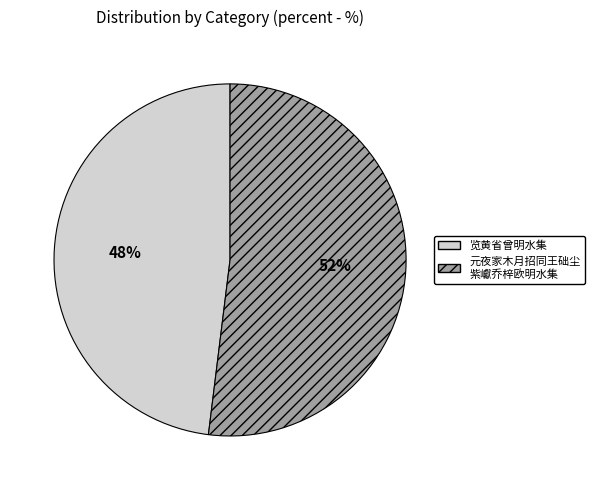

Does any single category account for the majority?

Yes